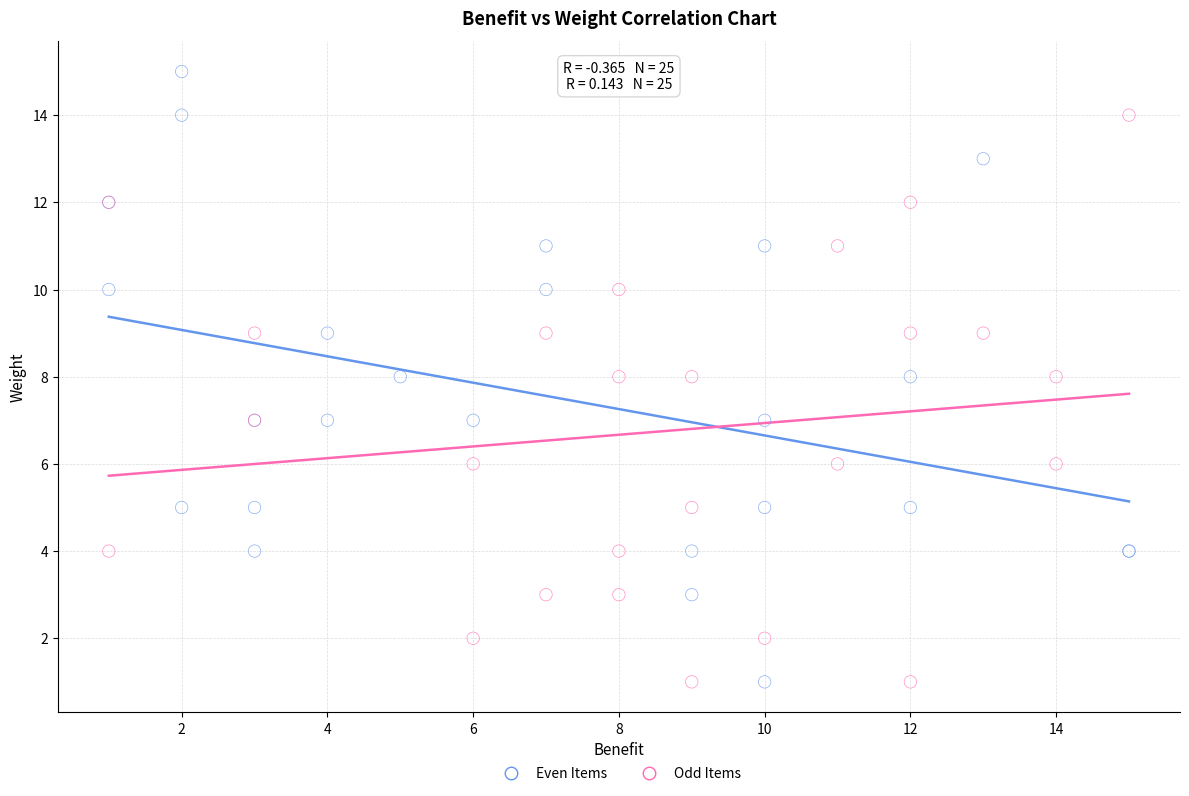

Which series reaches the maximum Y coordinate?

Even Items